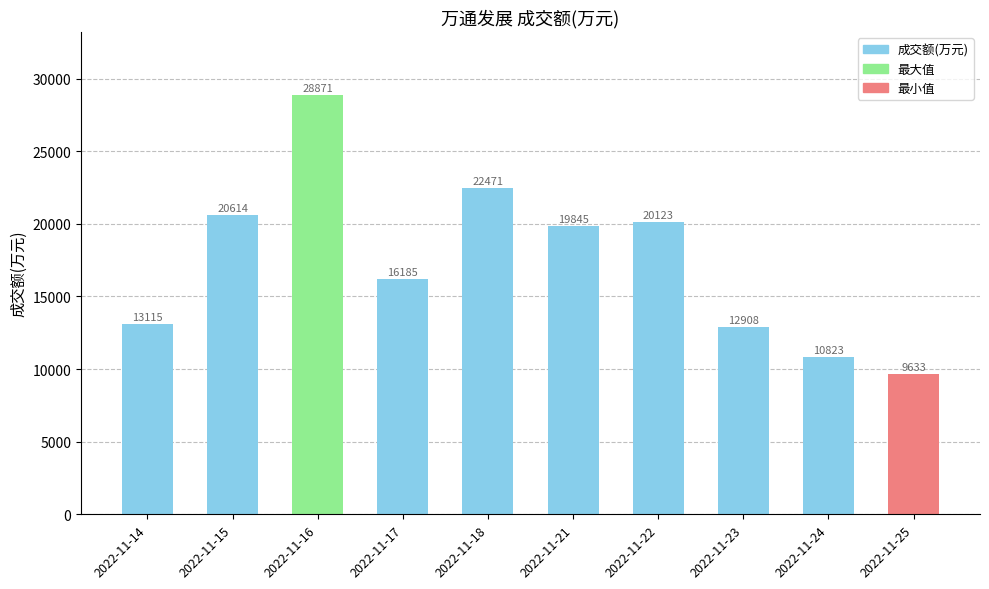

What is the sum of all values?

174588